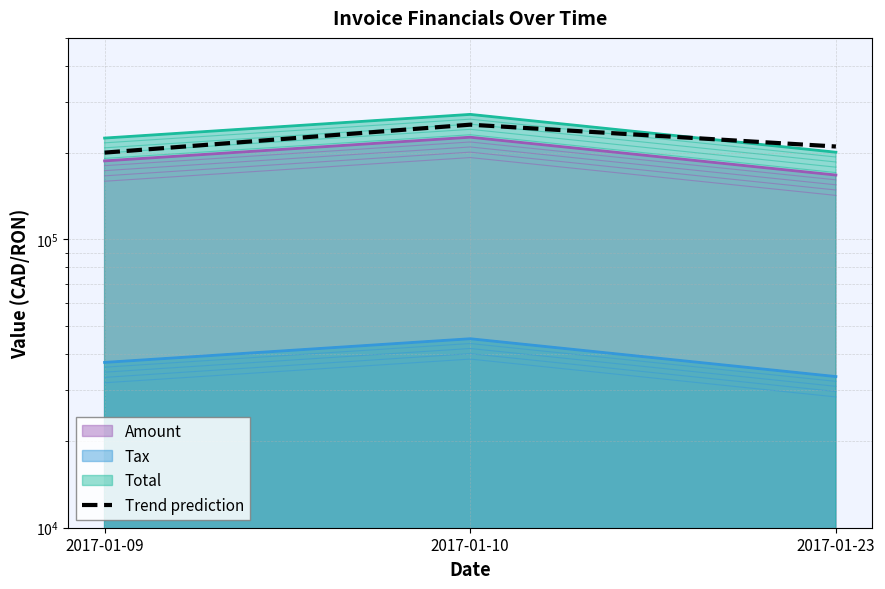

What is the value of the 3rd point from the left?

210000